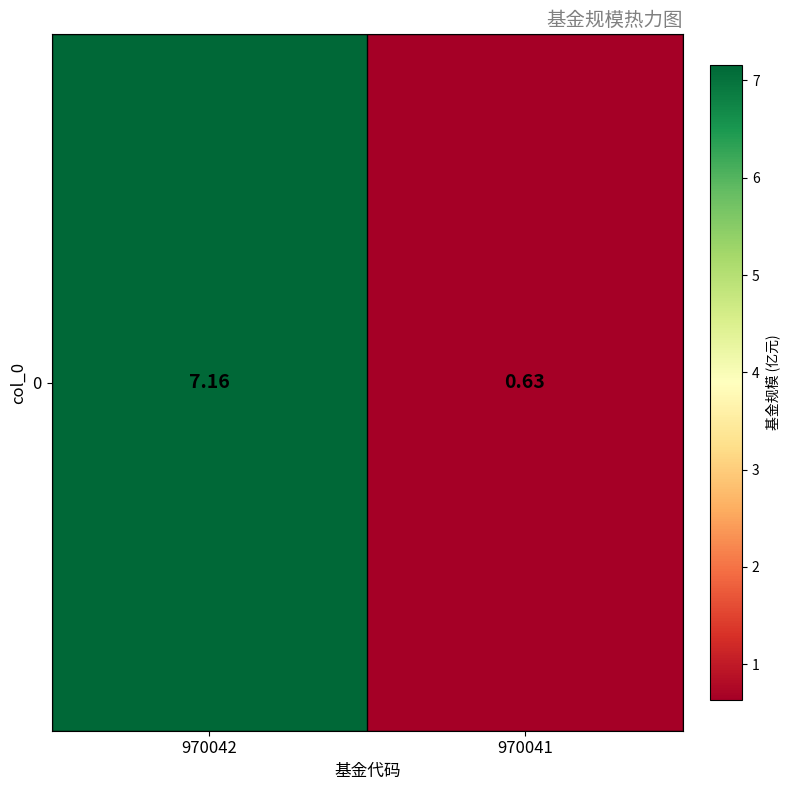

What is the smallest value displayed?

0.6